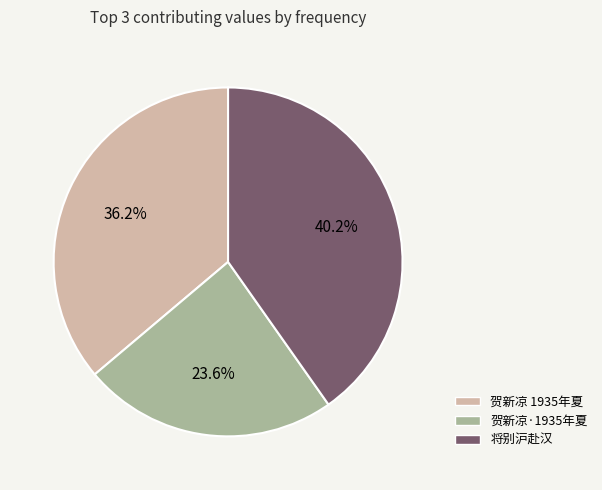

Does any single category account for the majority?

No